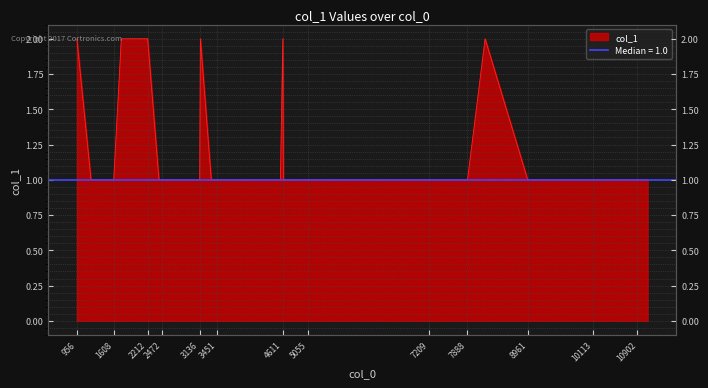

Which label corresponds to the largest value in the chart?

956